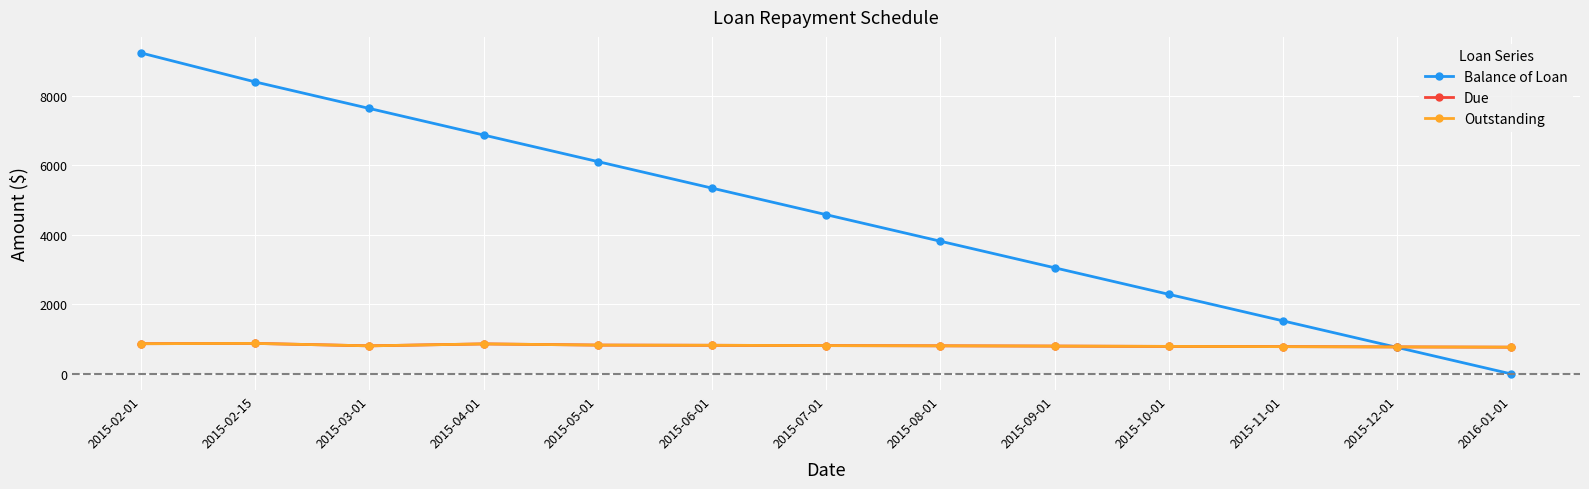

What is the difference between the maximum and minimum values in the Due series?

108.1